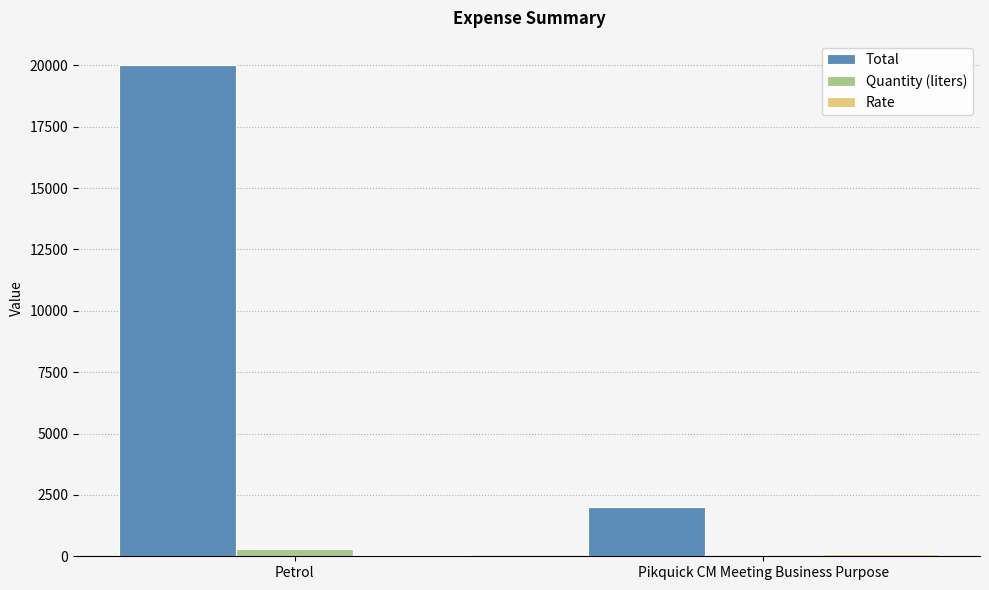

Which series changed the most between Petrol and Pikquick CM Meeting Business Purpose?

Total